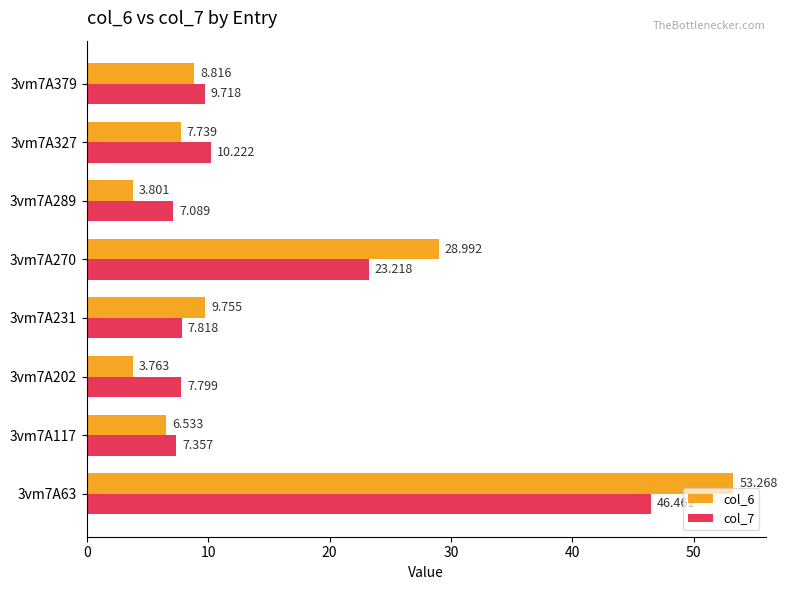

Is the value of col_6 at 3vm7A202 greater than the value of col_7 at 3vm7A327?

No